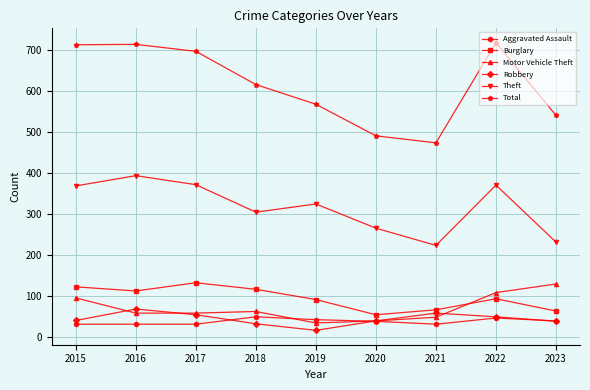

What is the sum of all Total values?

5532